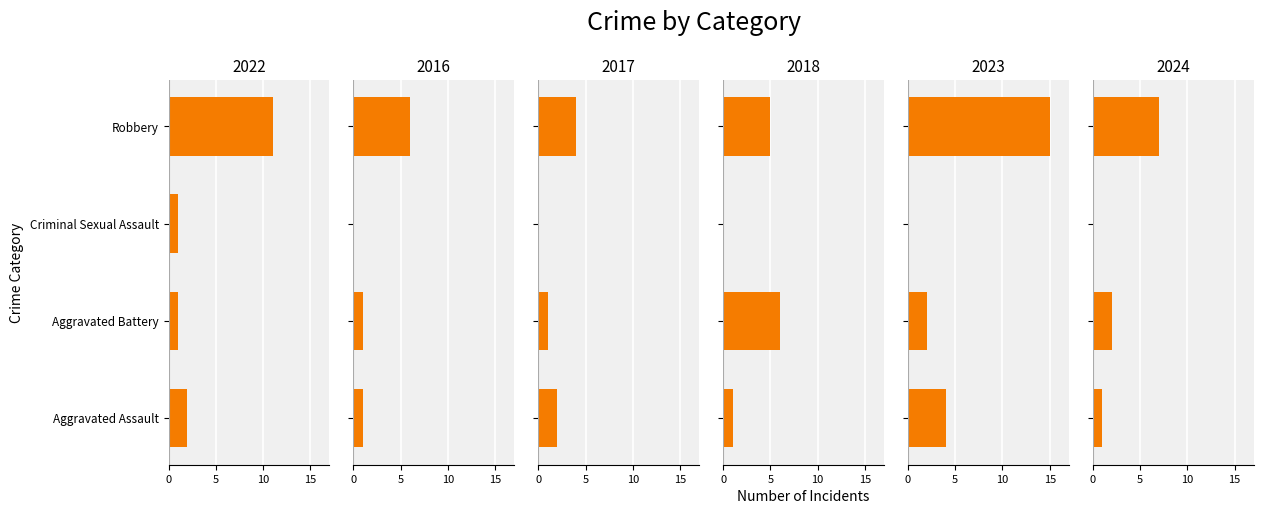

Between Criminal Sexual Assault and Robbery, which series saw the biggest shift?

2023